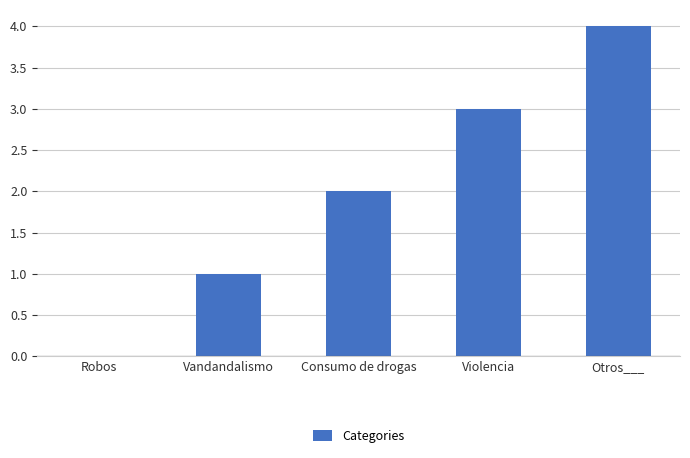

Reading left to right, extract all data points from this chart.

0	1	2	3	4